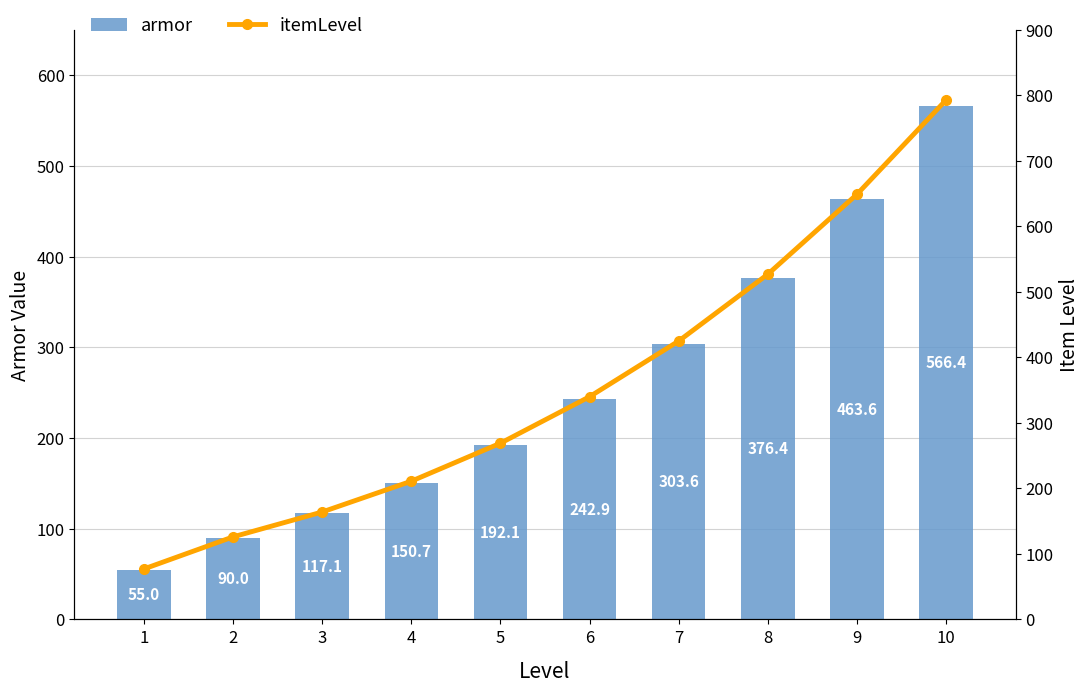

Where is itemLevel nearest to the value 435?

7